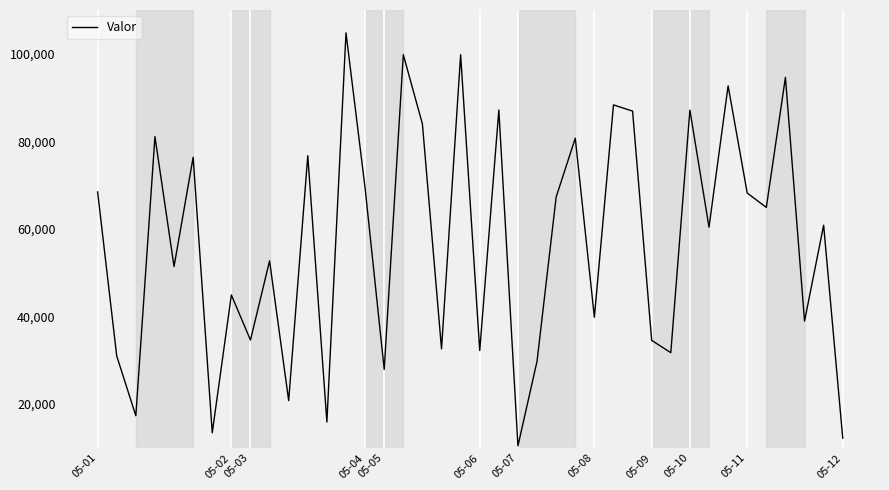

What is the minimum value shown in the chart?

10468